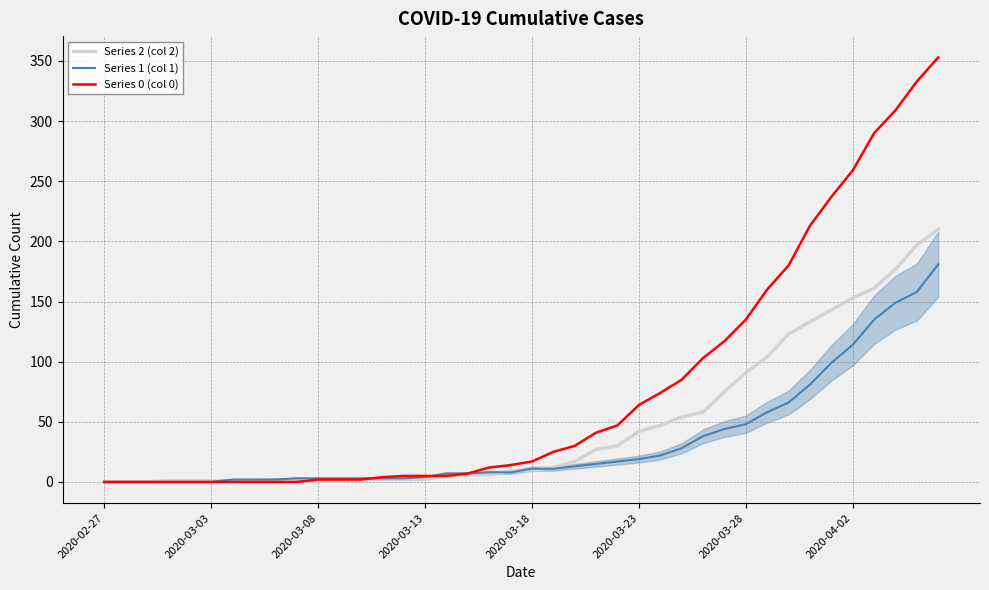

List the series in order of their overall mean, highest first.

Series 0 (col 0), Series 2 (col 2), Series 1 (col 1)